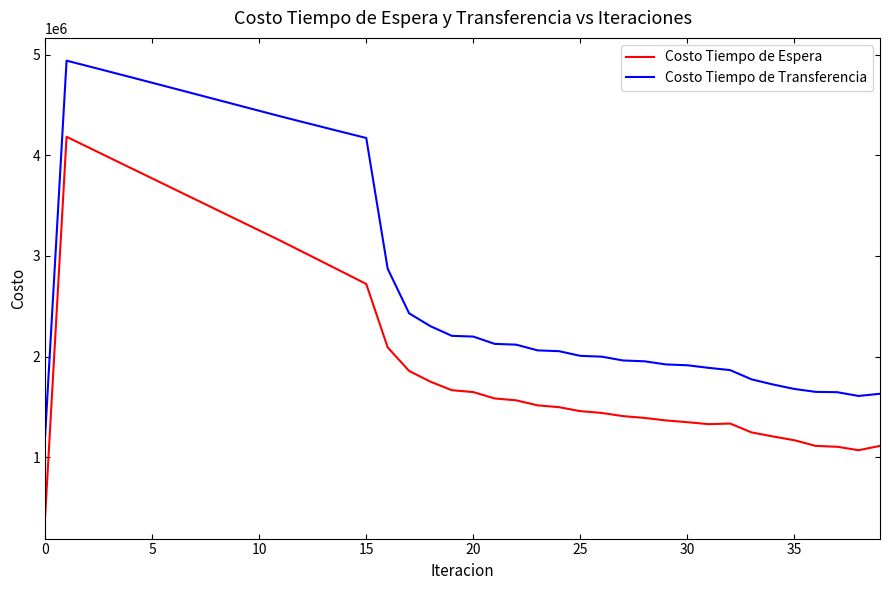

True or false: Costo Tiempo de Transferencia and Costo Tiempo de Espera intersect in this chart.

False